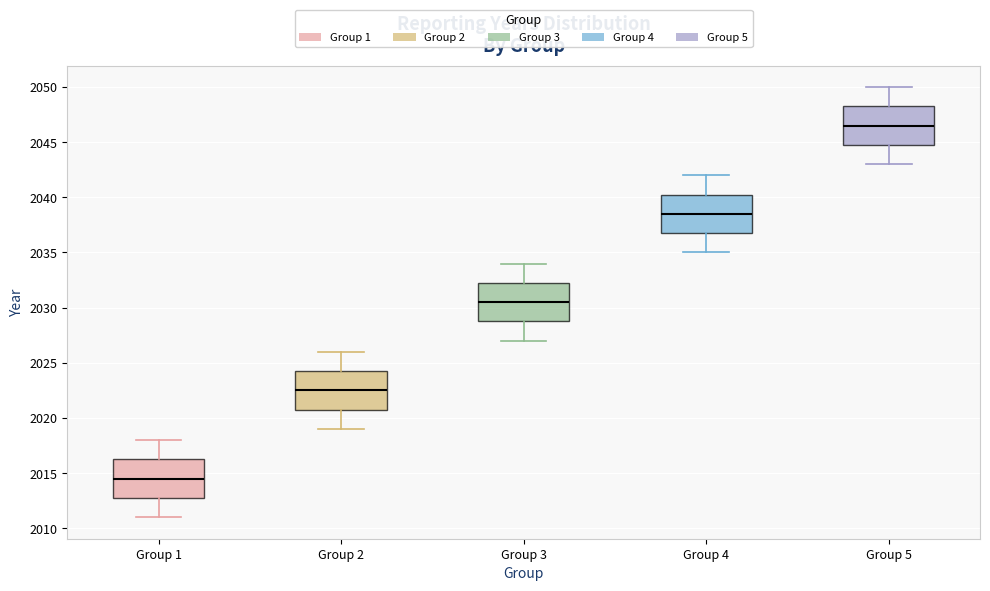

Reading left to right, transcribe this box plot: for each box, give where its median line is, the range the box spans, and where its two whiskers end, as read against the y-axis. The values are not printed on the chart, so give them approximately, as read against the axis.

Group 1: median 2014.5, box 2013.0 to 2016.5, whiskers 2011.0 to 2018.0
Group 2: median 2022.5, box 2021.0 to 2024.5, whiskers 2019.0 to 2026.0
Group 3: median 2030.5, box 2029.0 to 2032.5, whiskers 2027.0 to 2034.0
Group 4: median 2038.5, box 2037.0 to 2040.5, whiskers 2035.0 to 2042.0
Group 5: median 2046.5, box 2045.0 to 2048.5, whiskers 2043.0 to 2050.0